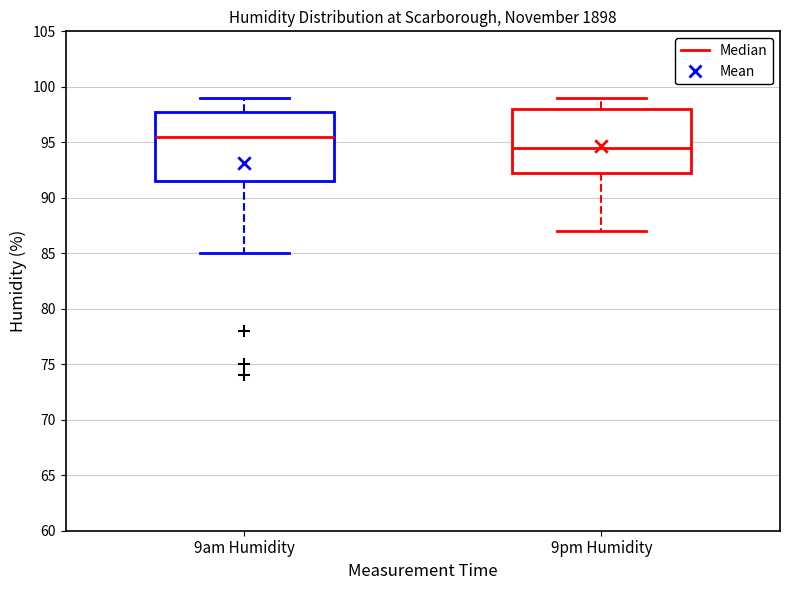

Reading left to right, read every box against the y-axis: the position of its median line, the range the box covers, and the ends of its whiskers. The values are not printed on the chart, so give them approximately, as read against the axis.

9am Humidity: median 95.5, box 91.5 to 98.0, whiskers 85.0 to 99.0
9pm Humidity: median 94.5, box 92.5 to 98.0, whiskers 87.0 to 99.0